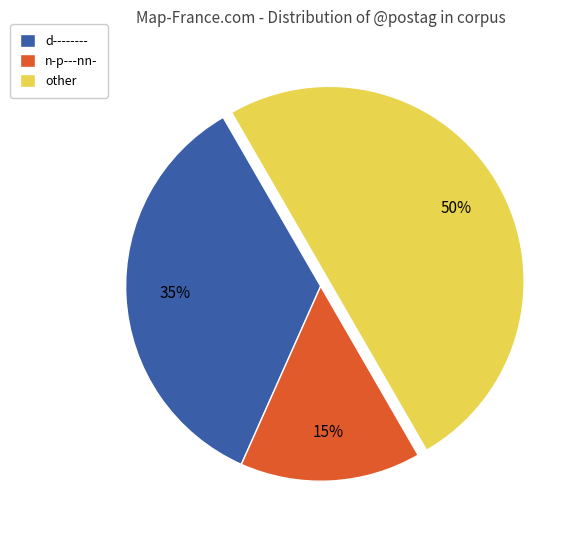

To the nearest percent, what is the combined percentage of n-p---nn- and d--------?

50%